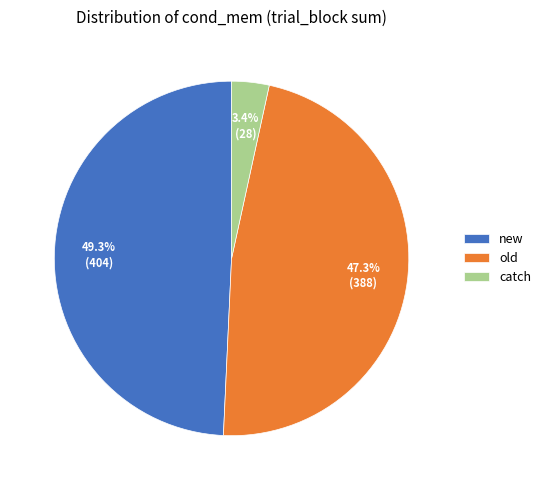

What is the largest slice in the pie chart?

new